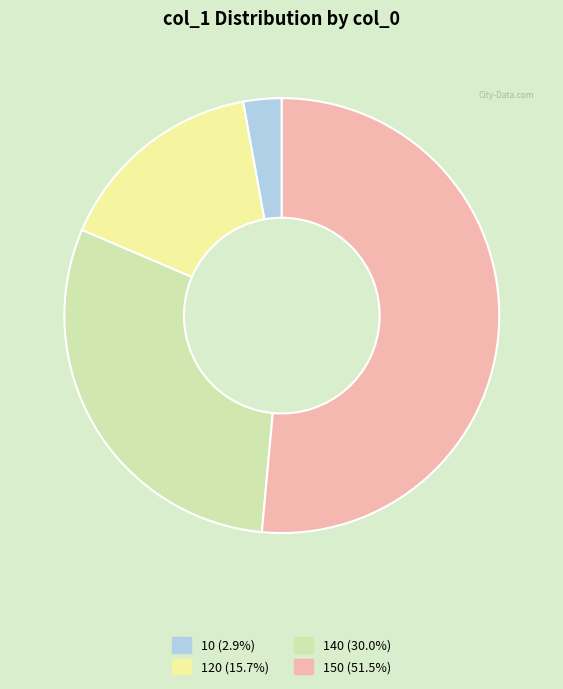

Does any single category account for the majority?

Yes